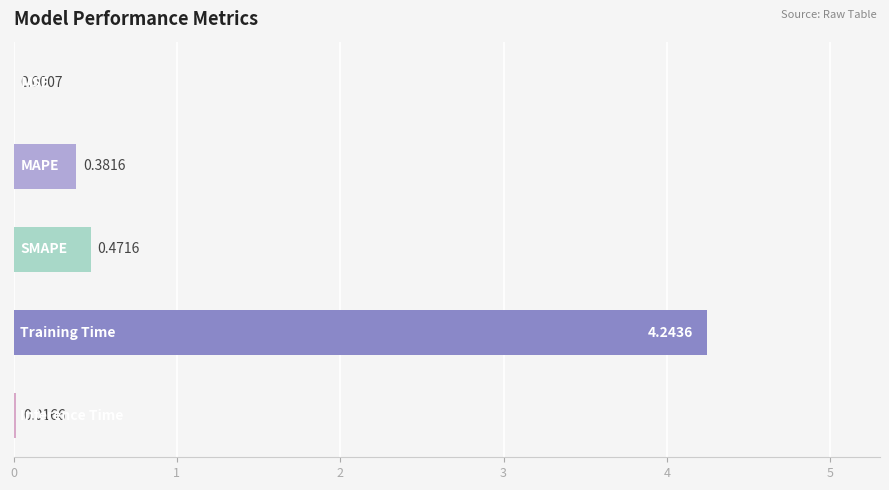

What is the sum of all values?

5.1